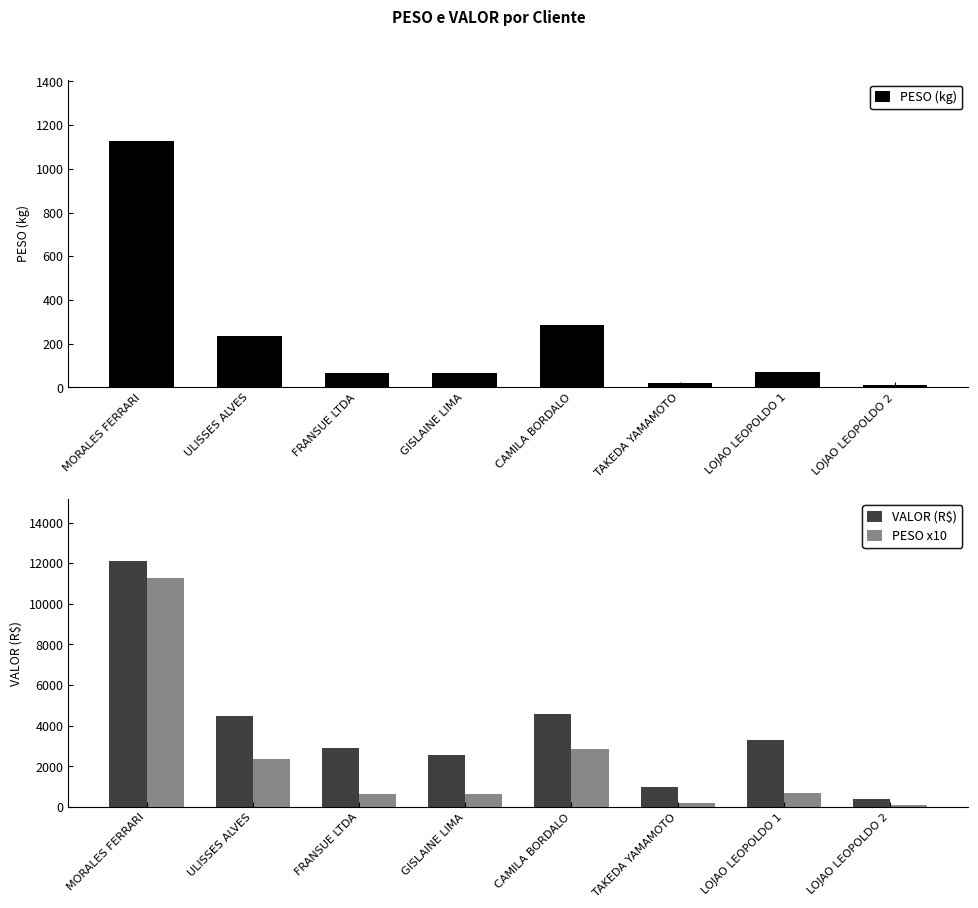

Rank the series at FRANSUE LTDA from highest to lowest value.

VALOR (R$), PESO x10, PESO (kg)